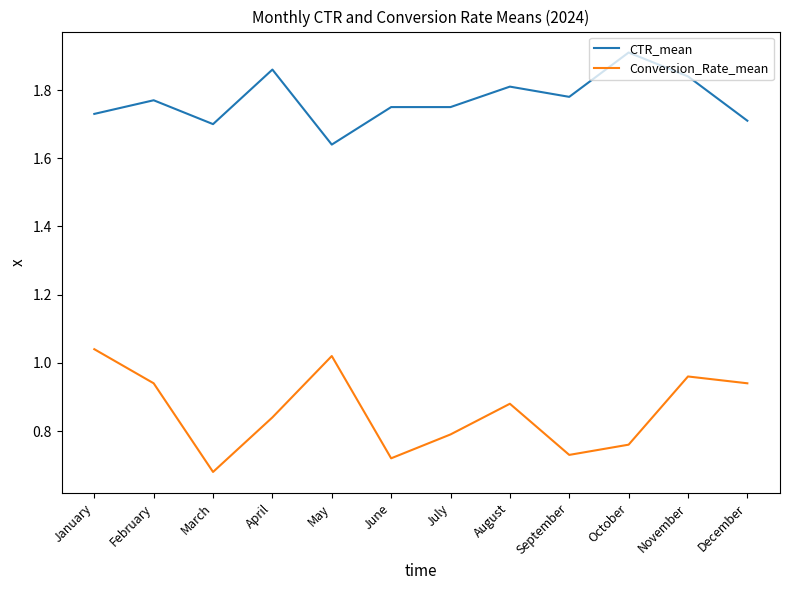

True or false: CTR_mean has more than 0 interior local peaks.

True